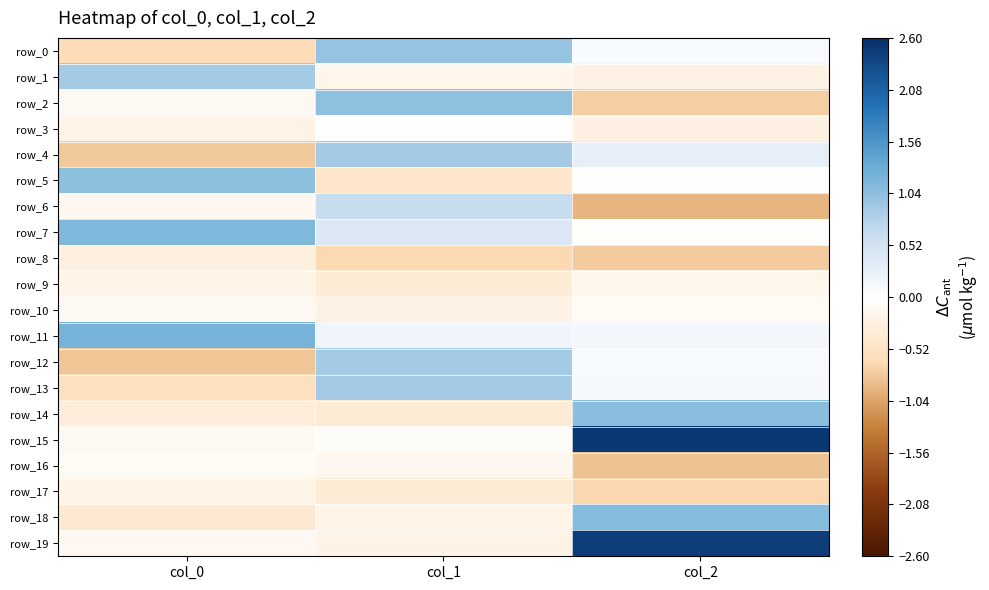

Is it true that row_19 equals 3.7 at col_2?

False